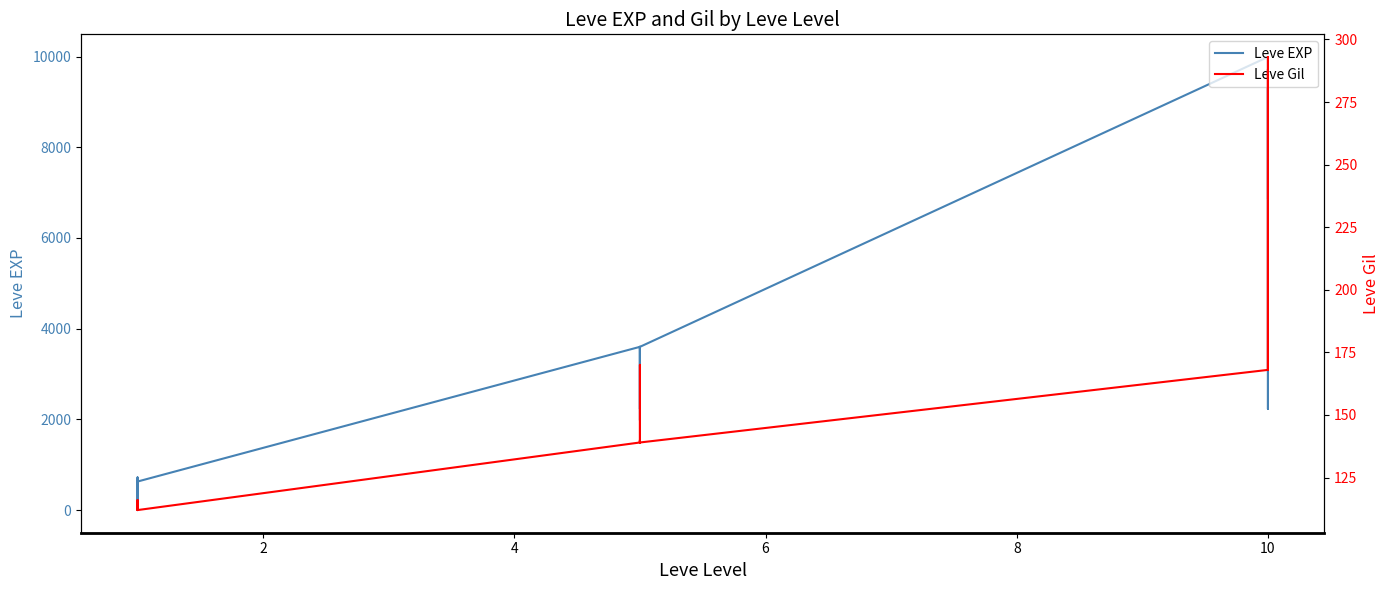

Which series has the widest spread of values?

Leve EXP